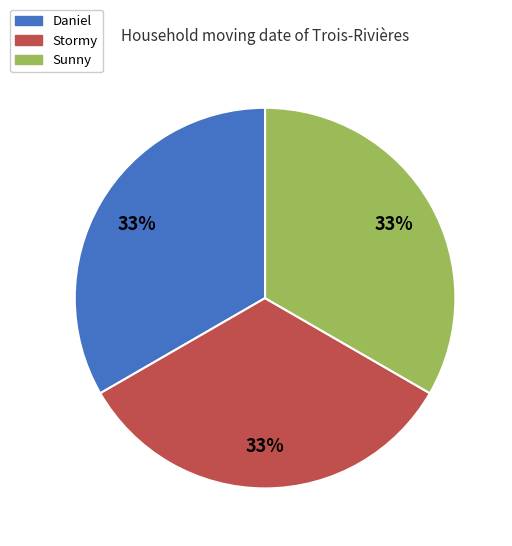

How many segments does this pie chart have?

3